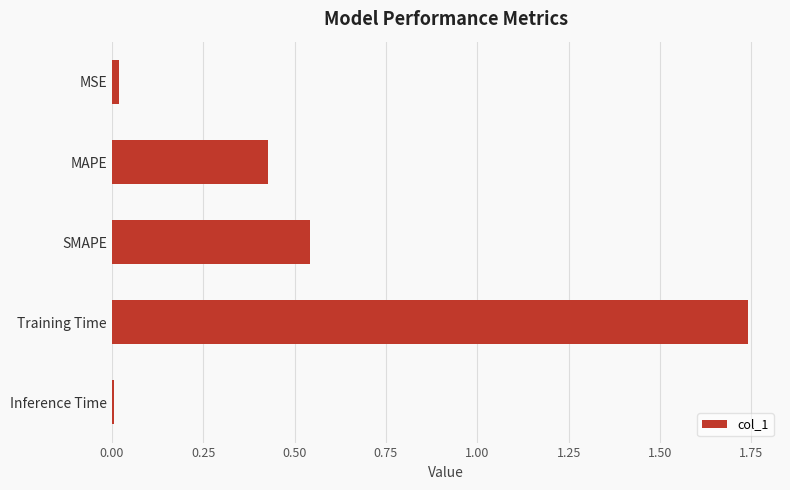

Between MSE and Training Time, which is larger?

Training Time